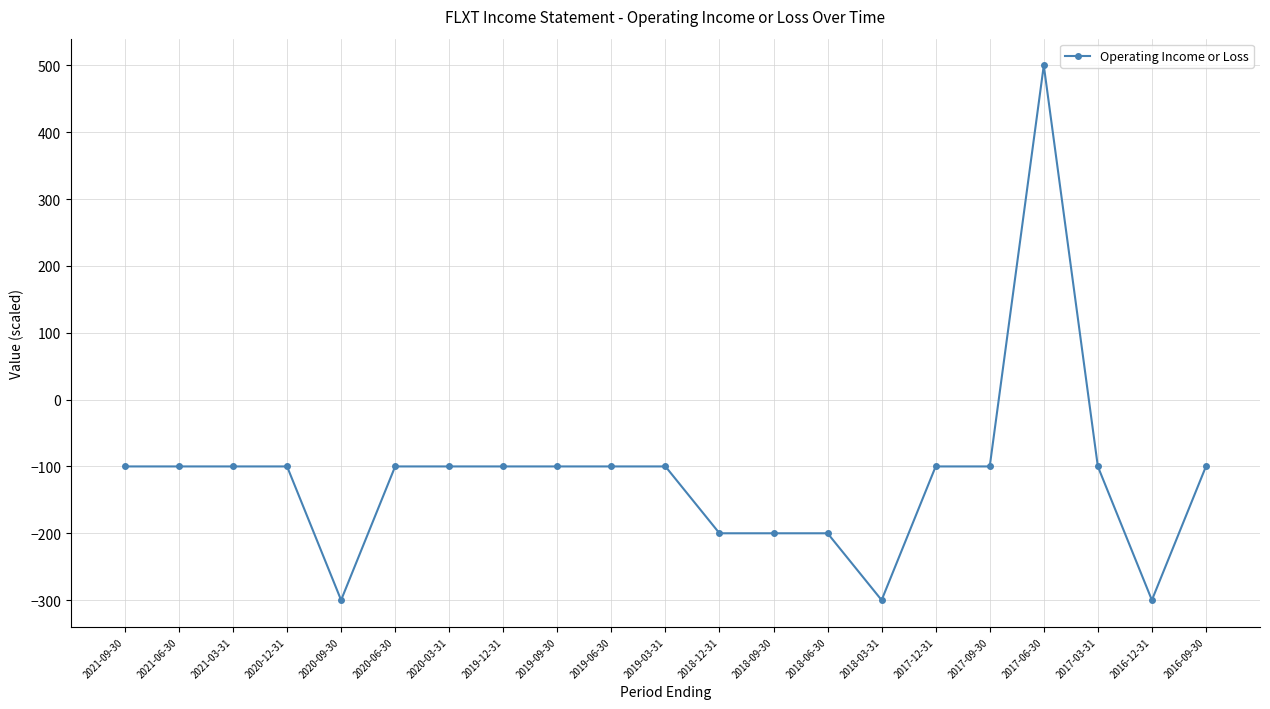

Does the chart display data point markers on the line(s)?

Yes